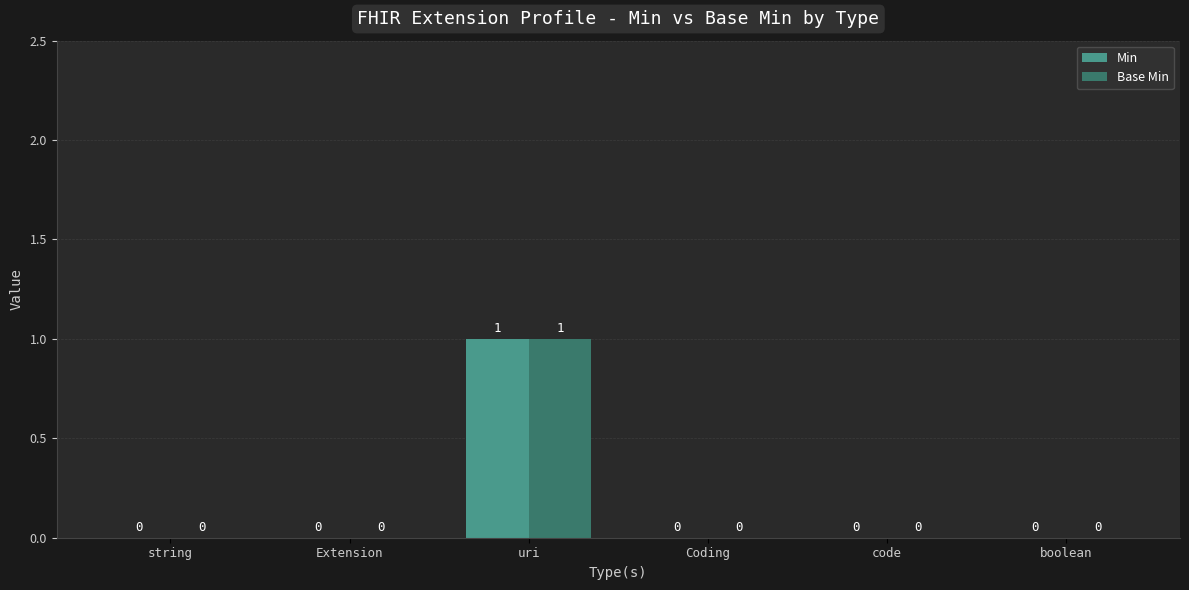

At which category is the sum across all series the highest?

uri